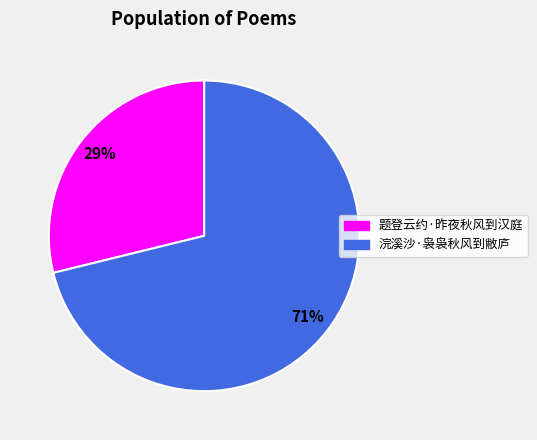

What percentage is the 浣溪沙·袅袅秋风到敝庐 slice, to the nearest percent?

71%